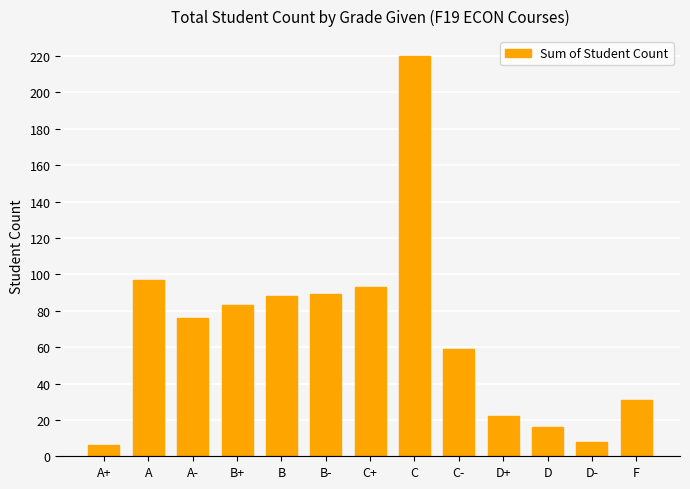

Read the value at D-.

8